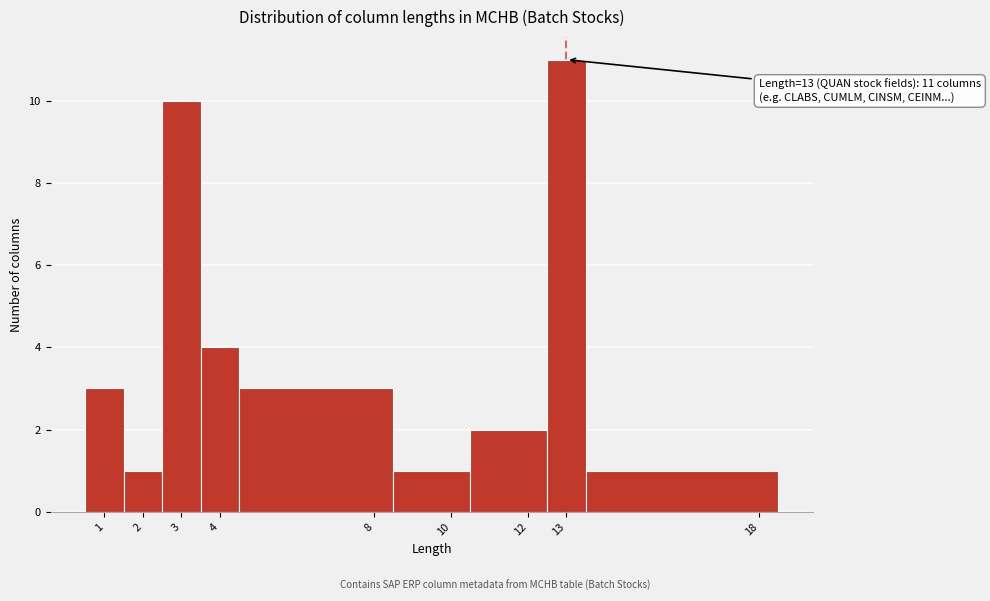

Which range on the x-axis has the tallest bar?

12.5 to 13.5